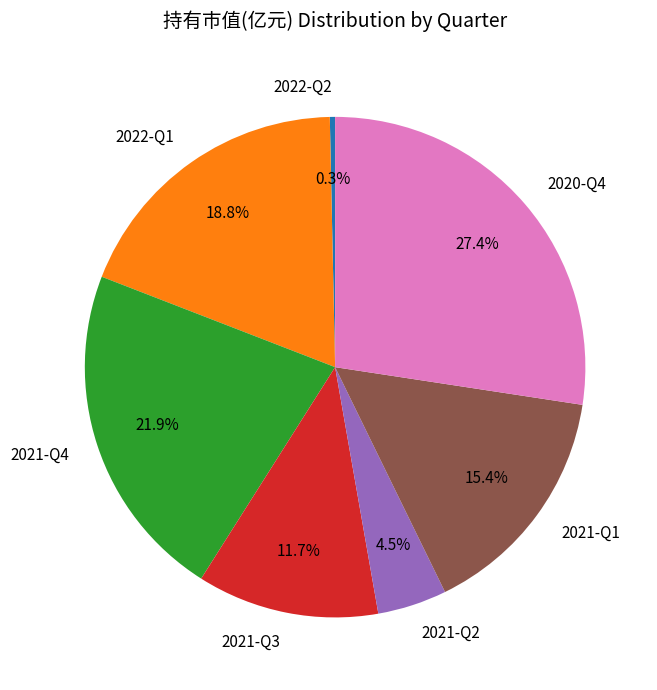

Count the number of slices in the pie.

7